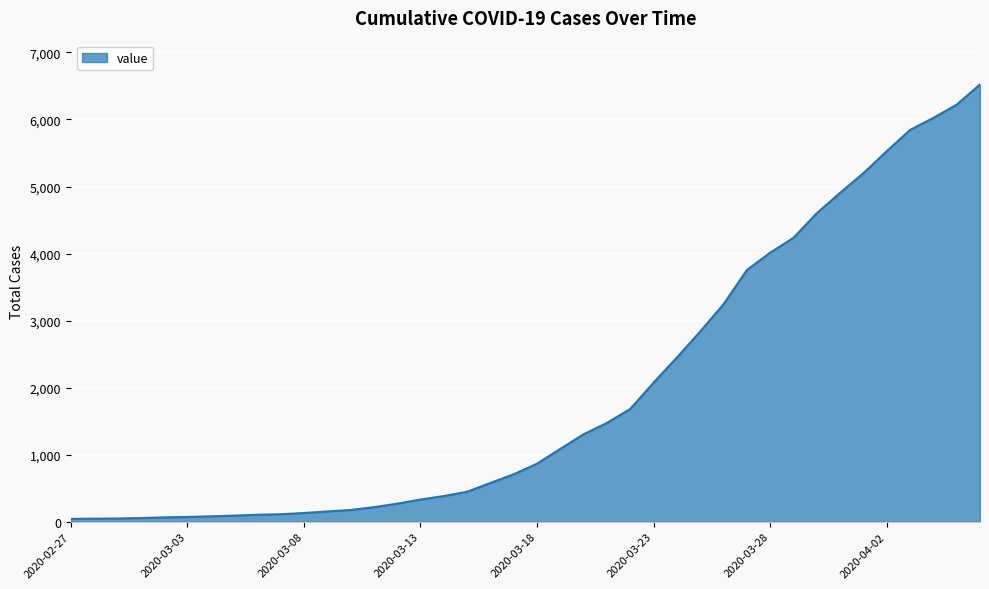

What is the greatest value displayed?

6523